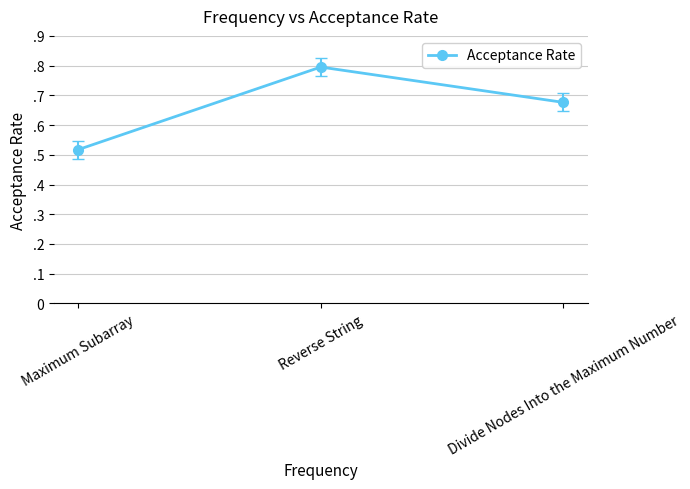

Is this an area chart (filled region under the line)?

No